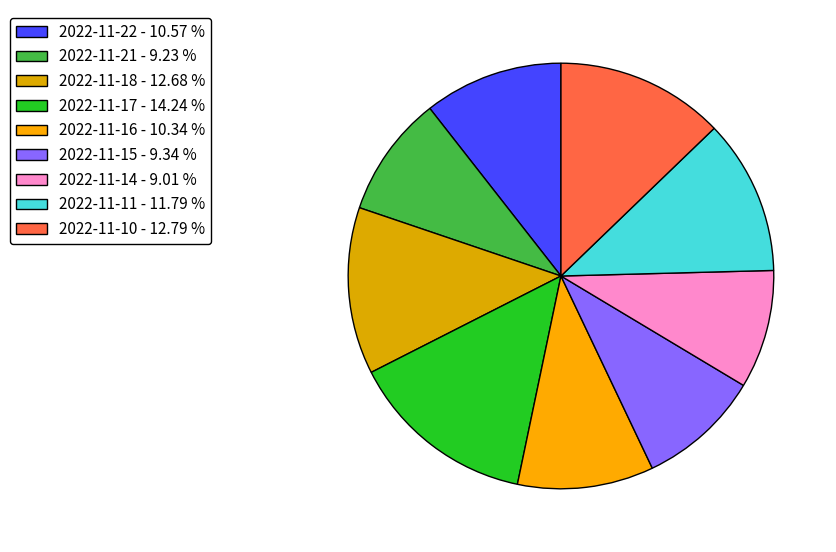

How many slices are in this pie chart?

9